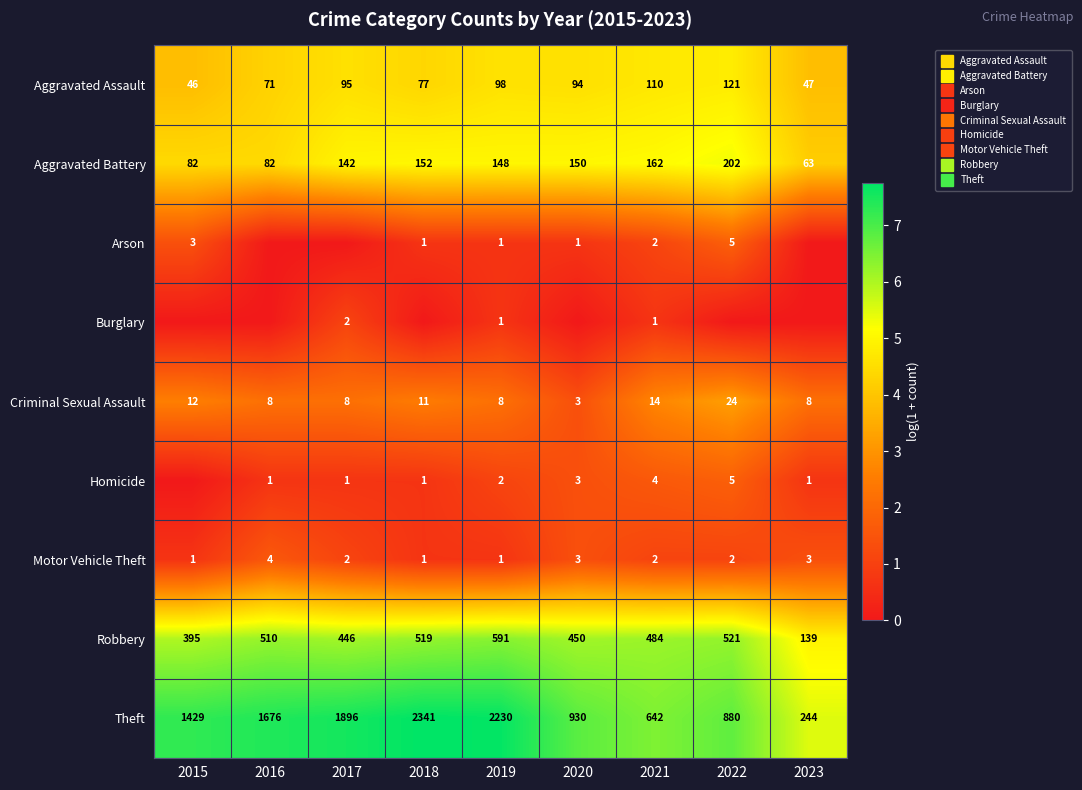

Rank the categories by Motor Vehicle Theft value from lowest to highest.

2015, 2018, 2019, 2017, 2021, 2022, 2020, 2023, 2016